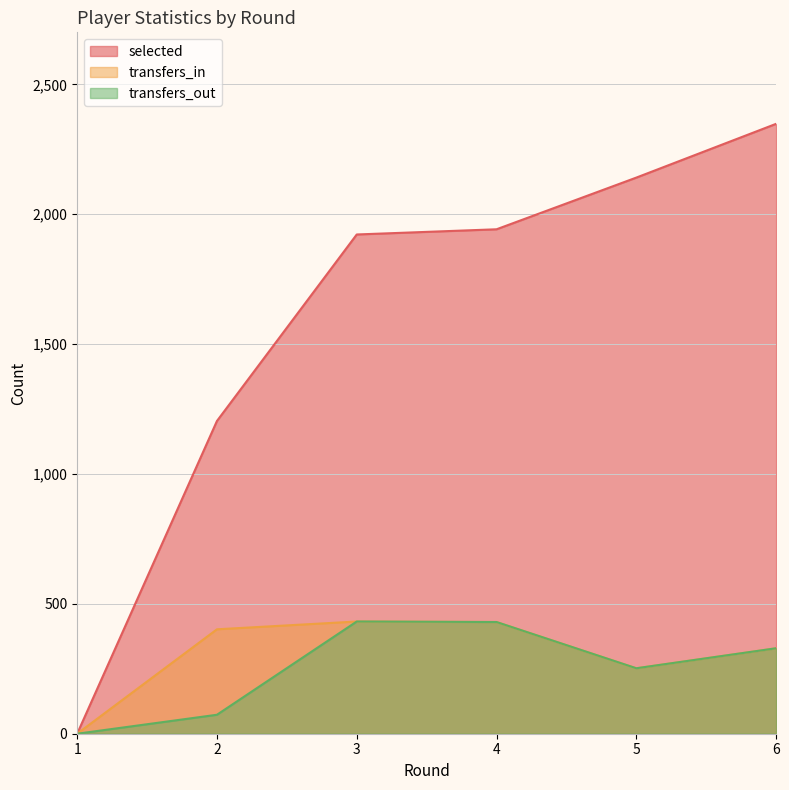

Is it true that selected equals 0 at 1?

True